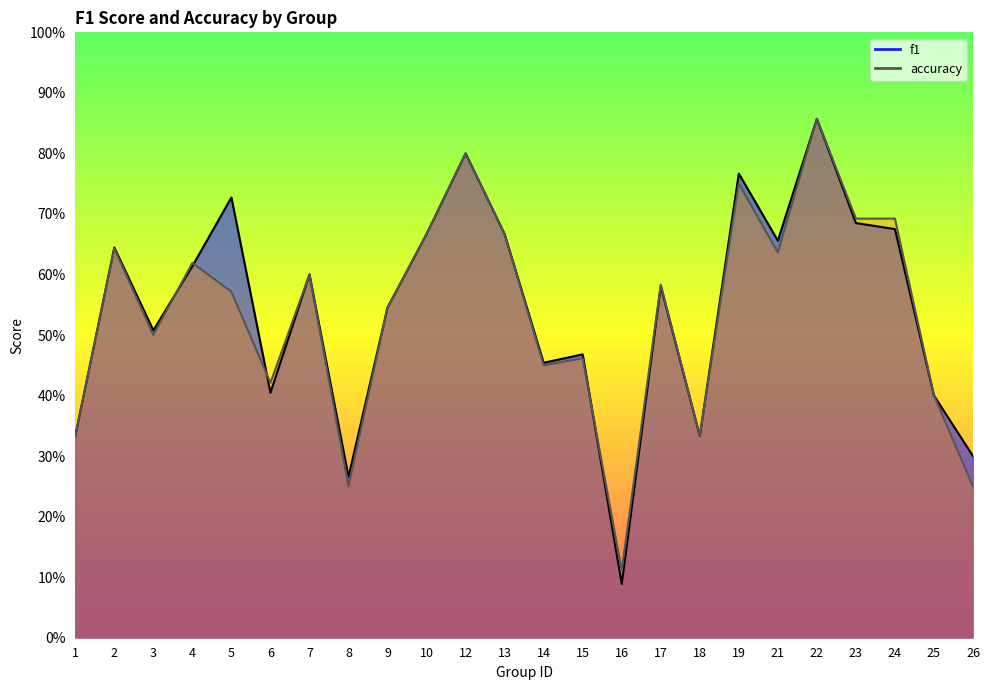

List the series in order of their peak value, highest first.

f1, accuracy